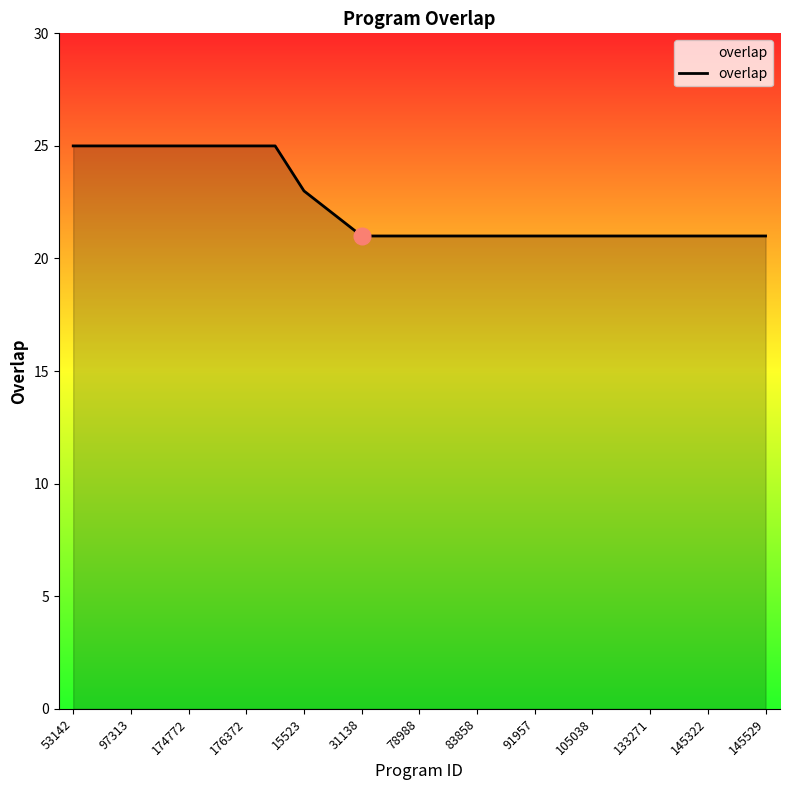

What is the greatest value displayed?

25